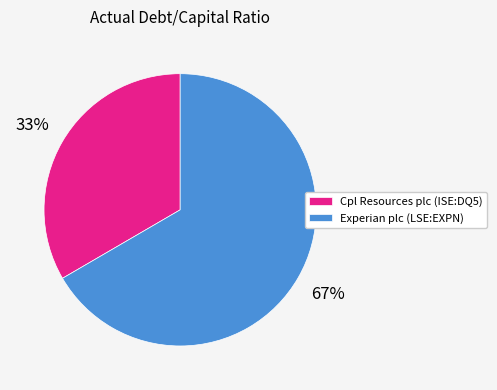

Which category has the biggest portion of the pie?

Experian plc (LSE:EXPN)